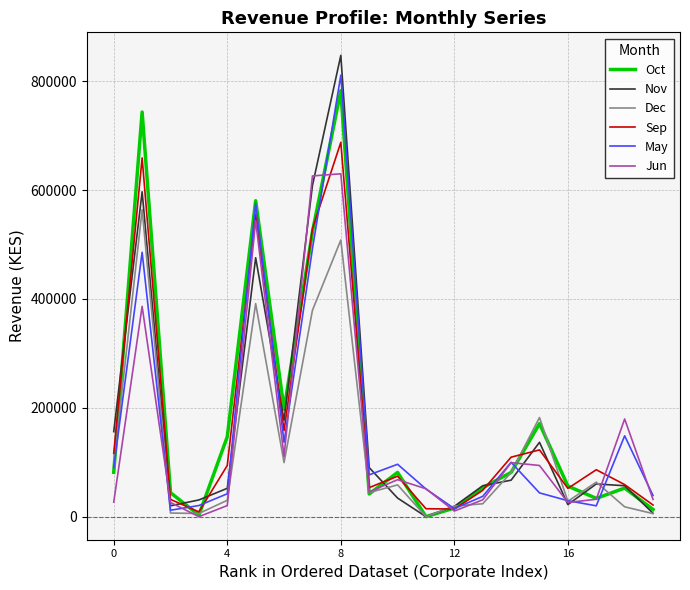

What is the maximum value for Jun?

629799